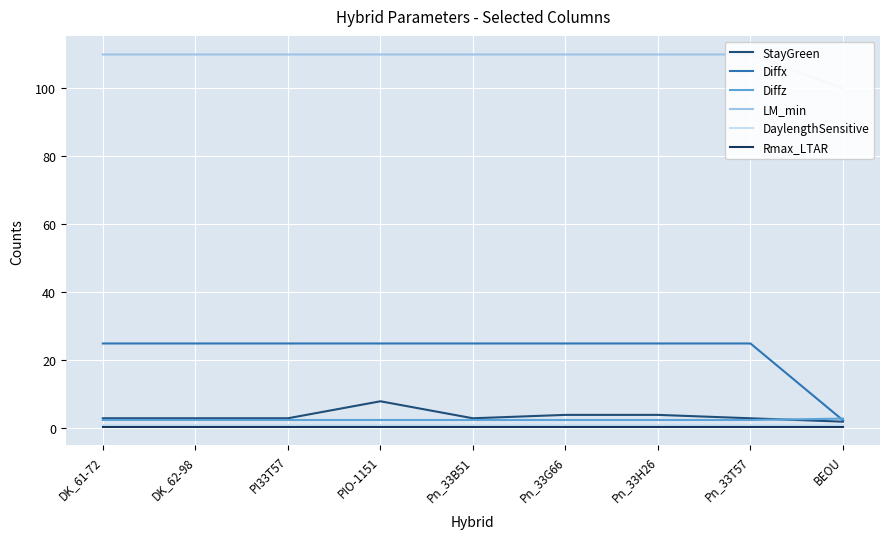

Reading left to right, what are all the values shown in this chart?

StayGreen: 3.0	3.0	3.0	8.0	3.0	4.0	4.0	3.0	2.0
Diffx: 25.0	25.0	25.0	25.0	25.0	25.0	25.0	25.0	2.4
Diffz: 2.5	2.5	2.5	2.5	2.5	2.5	2.5	2.5	2.9
LM_min: 110.0	110.0	110.0	110.0	110.0	110.0	110.0	110.0	100.0
DaylengthSensitive: 1.0	1.0	1.0	1.0	1.0	1.0	1.0	1.0	1.0
Rmax_LTAR: 0.5	0.5	0.5	0.5	0.5	0.5	0.5	0.5	0.5